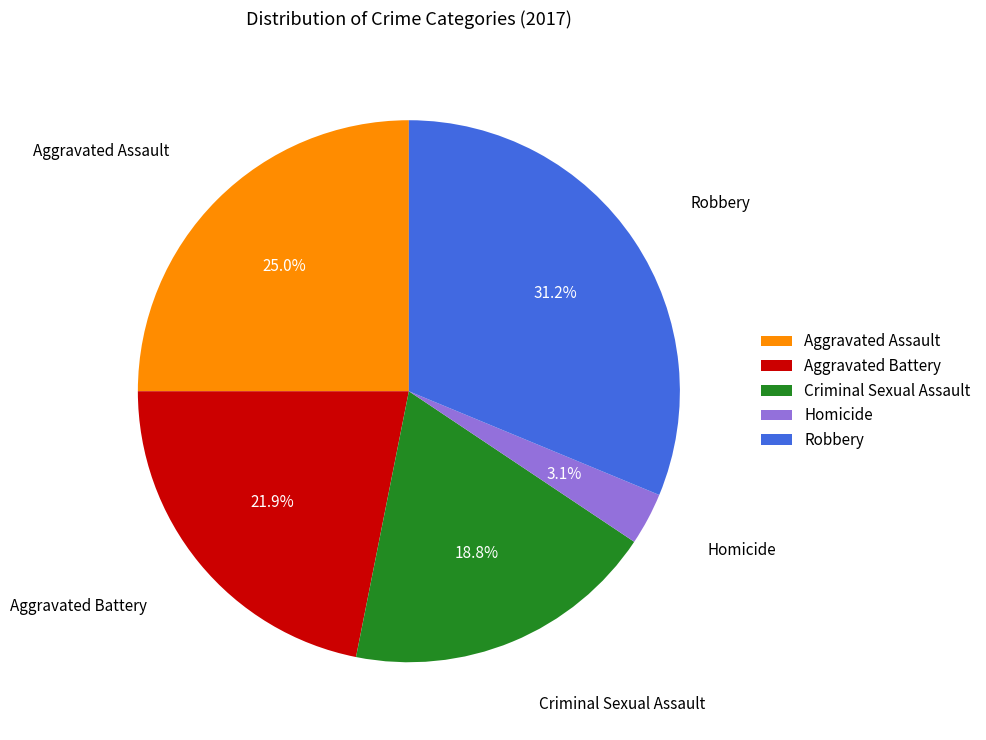

True or false: Criminal Sexual Assault accounts for 19% of the total.

True